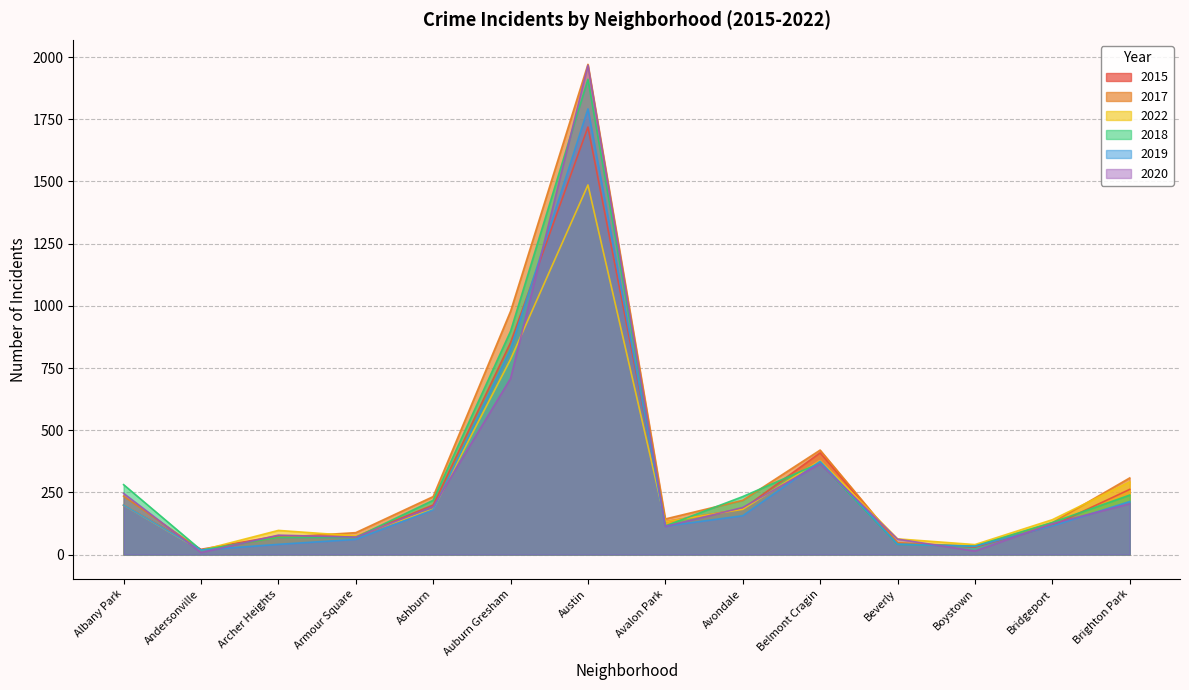

What is the difference between the second highest and second lowest values in the 2020 series?

694